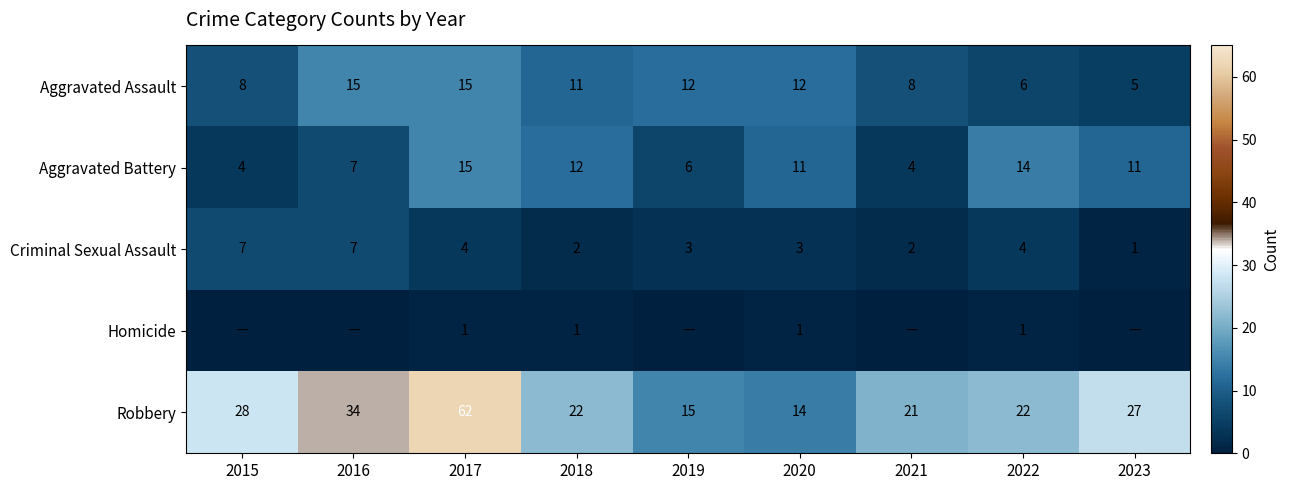

The value of Robbery at 2023 is 27. True or false?

True